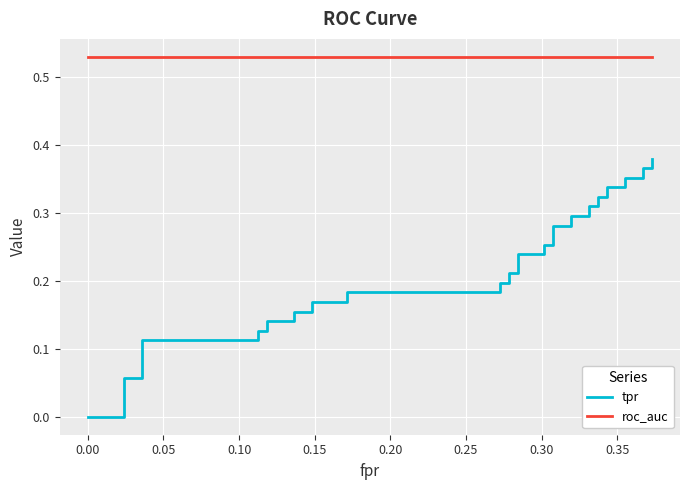

Which series has the largest range (max minus min)?

tpr